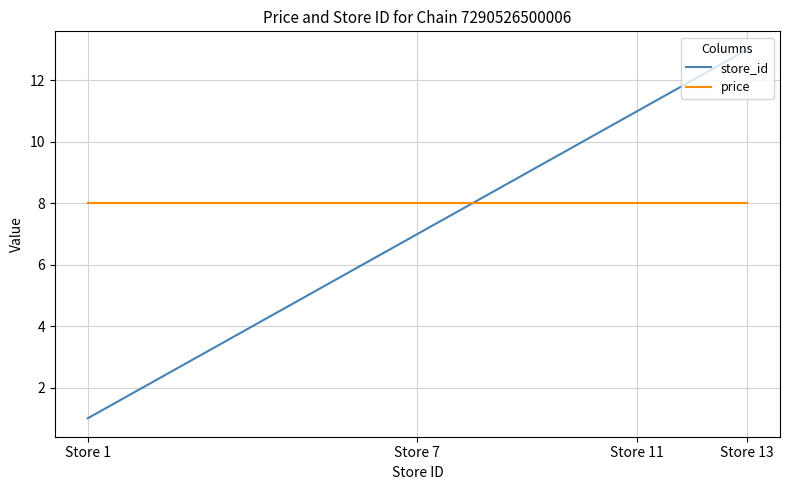

True or false: price has a value of 8 at Store 11.

True